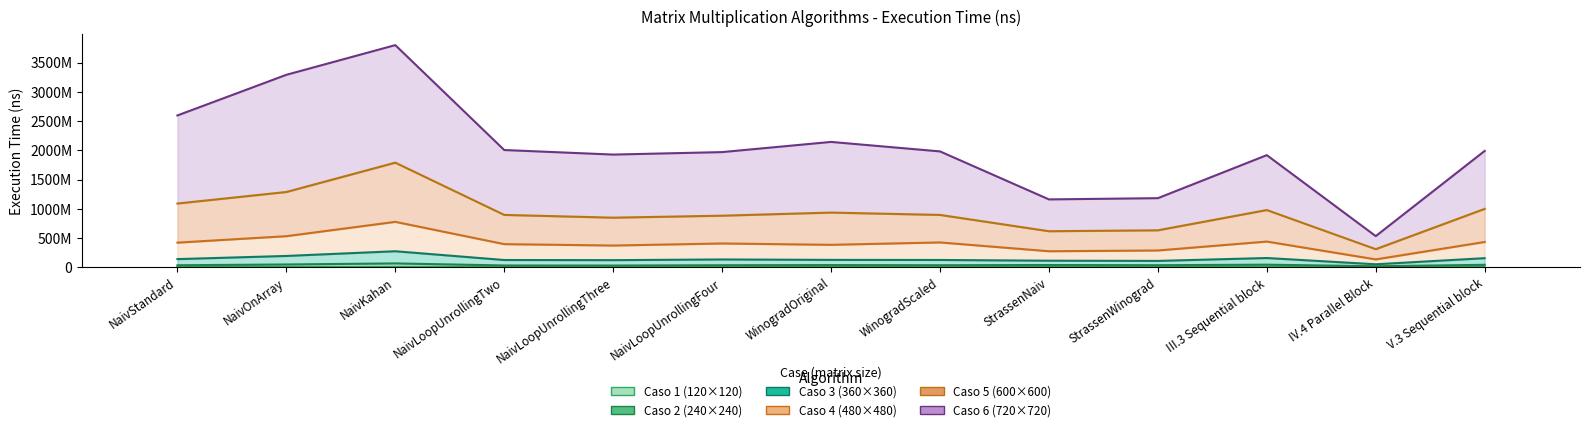

The Caso 3 (360x360) series shows 34459471 at NaivLoopUnrollingTwo. True or false?

False